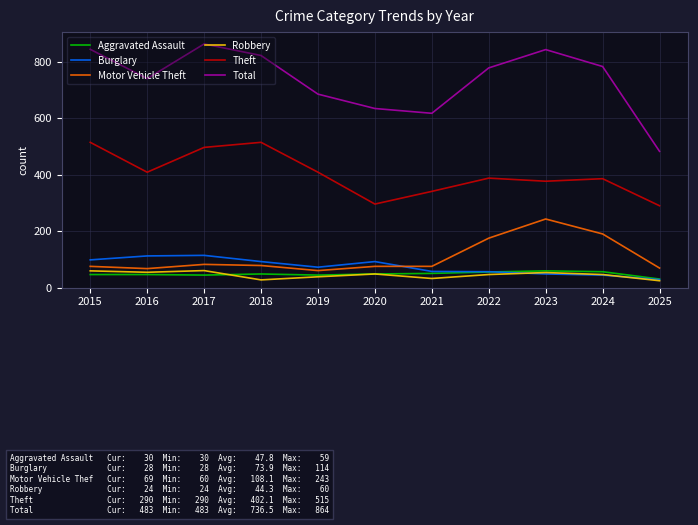

What is the spread (max minus min) of values at 2025?

459